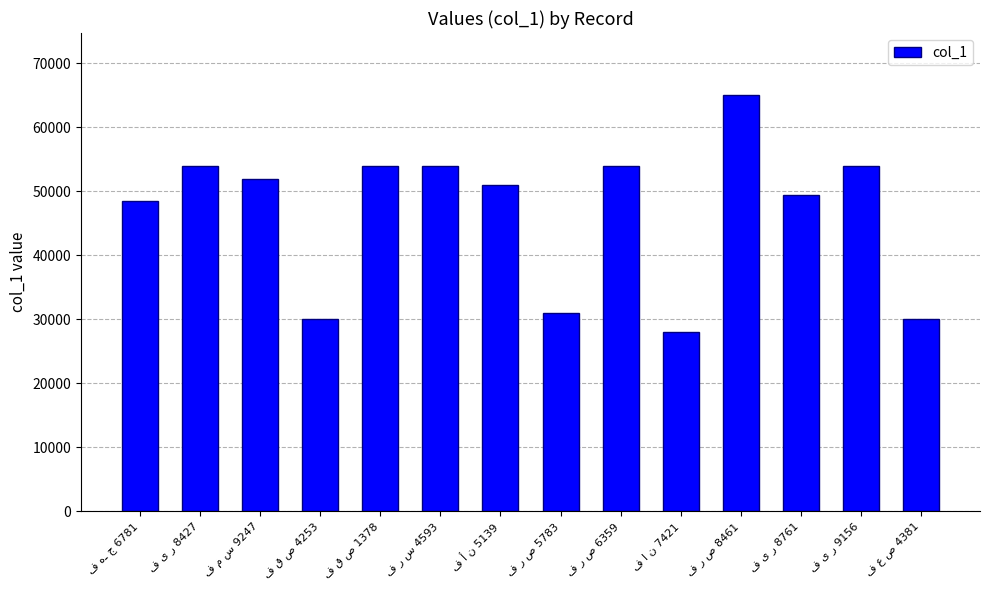

How many bars are there in total?

14